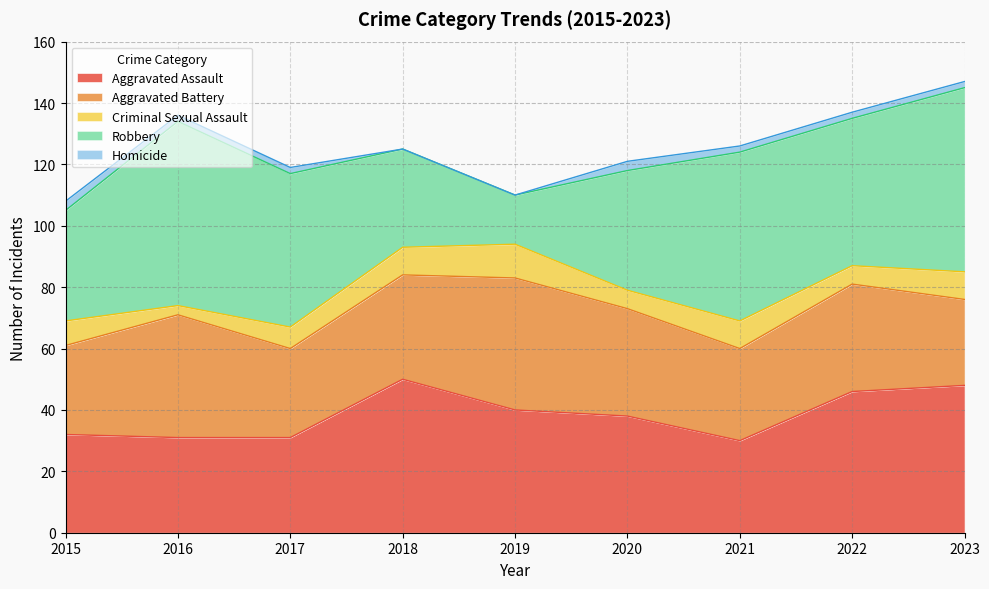

Rank the categories by Robbery value from lowest to highest.

2019, 2018, 2015, 2020, 2022, 2017, 2021, 2016, 2023